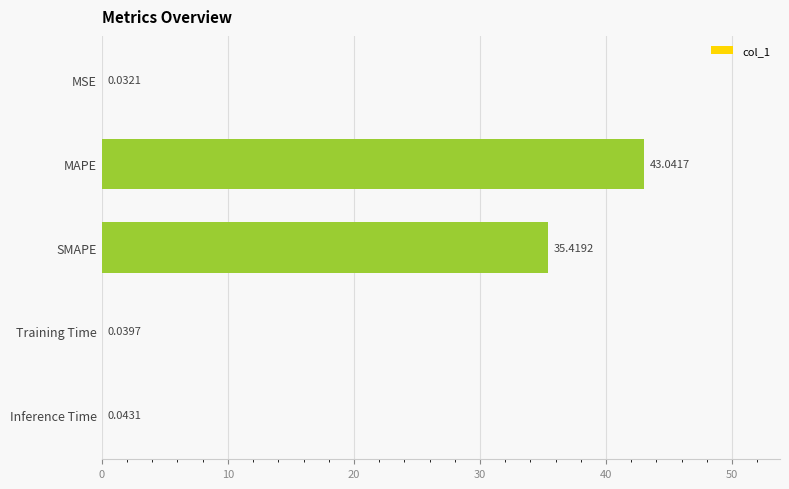

What is the change in value from MAPE to MSE?

-43.0